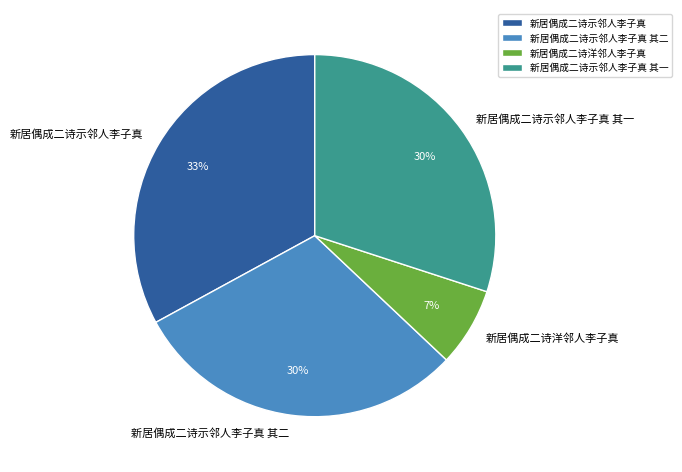

To the nearest percent, what portion does 新居偶成二诗示邻人李子真 其二 represent?

30%